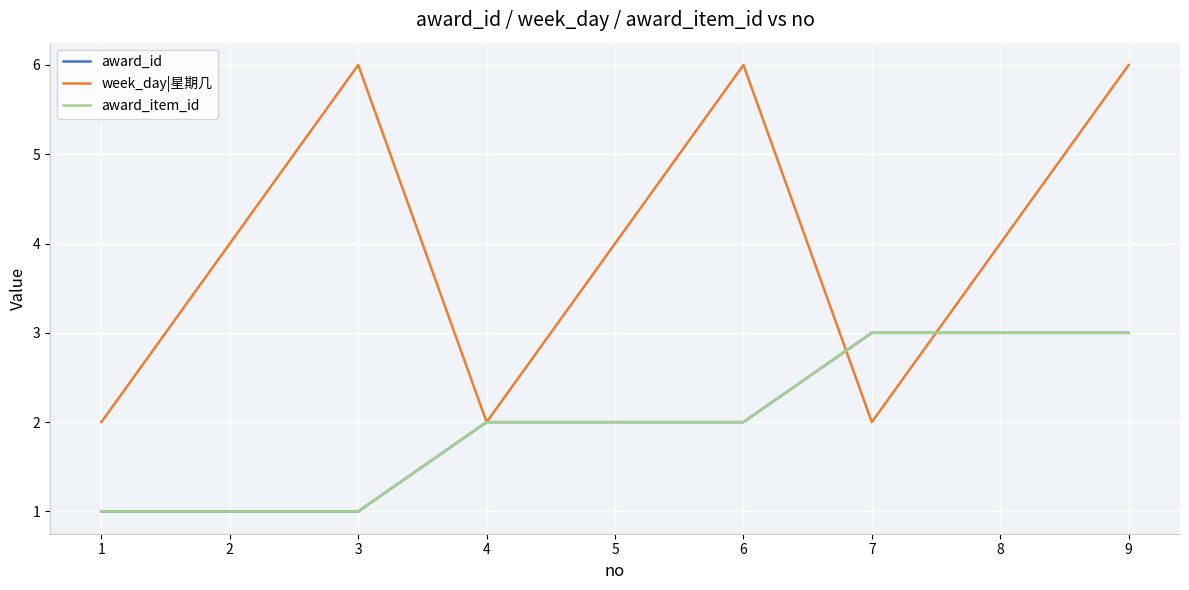

What is the value of the award_item_id point at the 5th from the left?

2